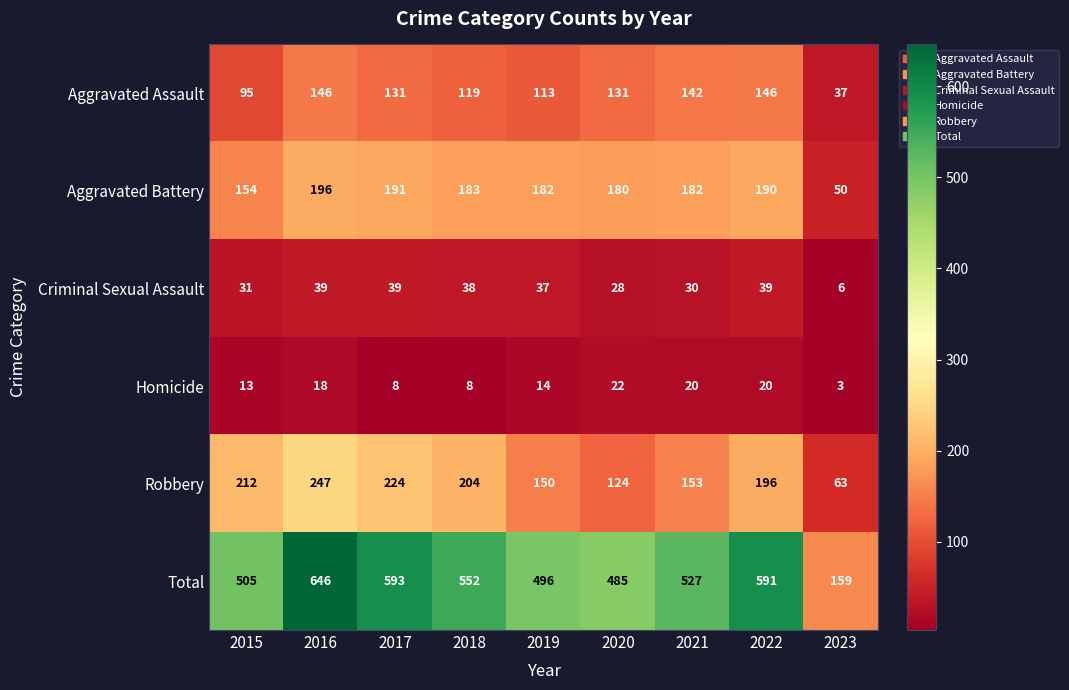

Which series has the largest range (max minus min)?

Total